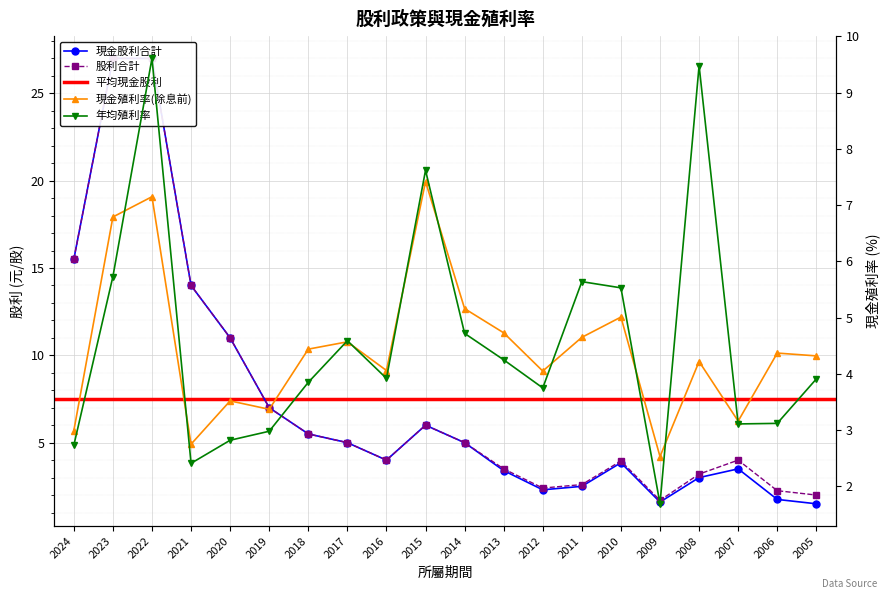

Which series changed the most between 2021 and 2006?

現金股利合計